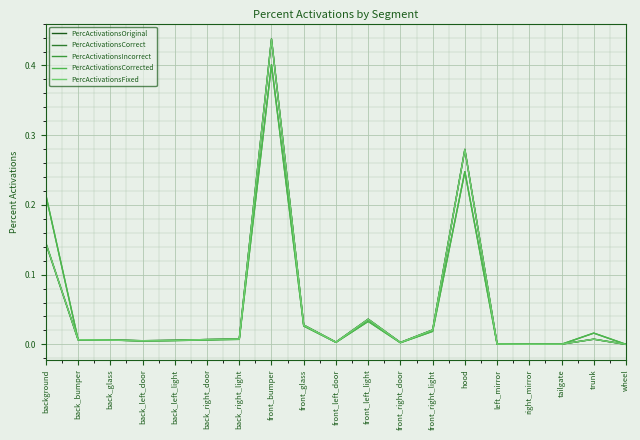

Does the chart display data point markers on the line(s)?

No